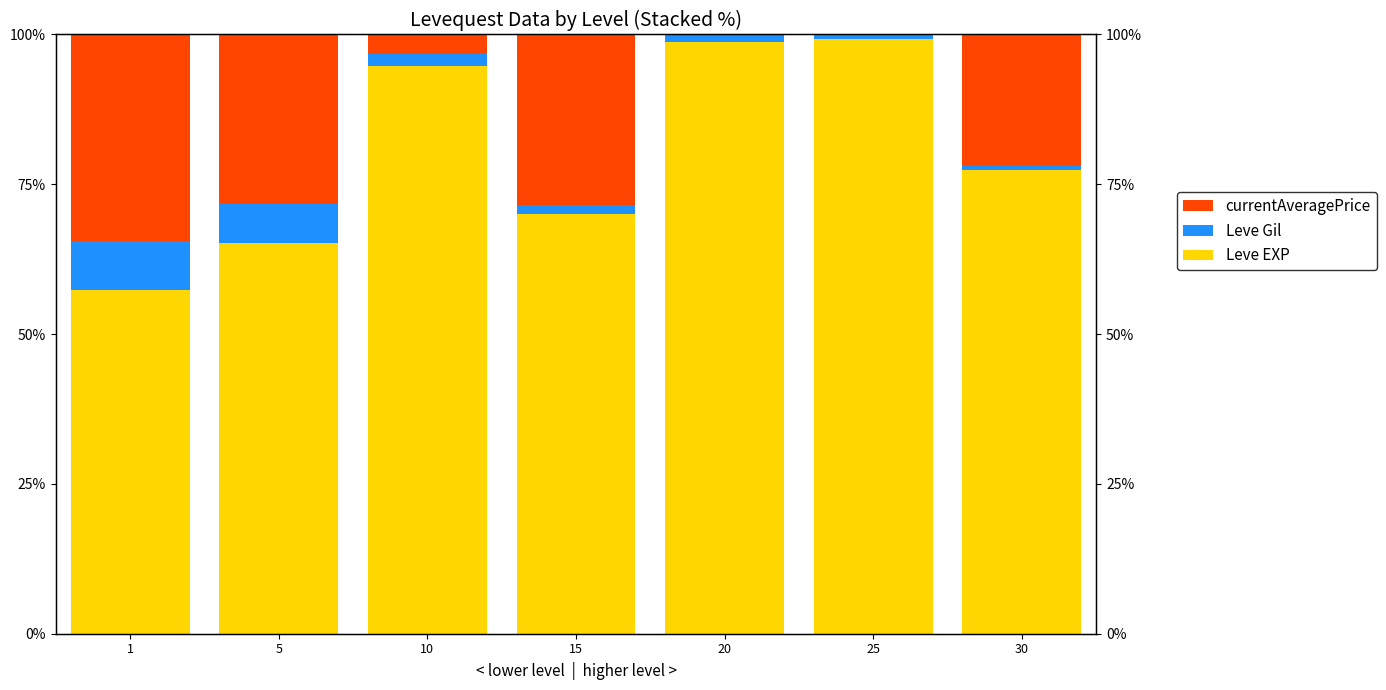

List the labels in order of Leve Gil value, smallest first.

30, 25, 20, 15, 10, 5, 1